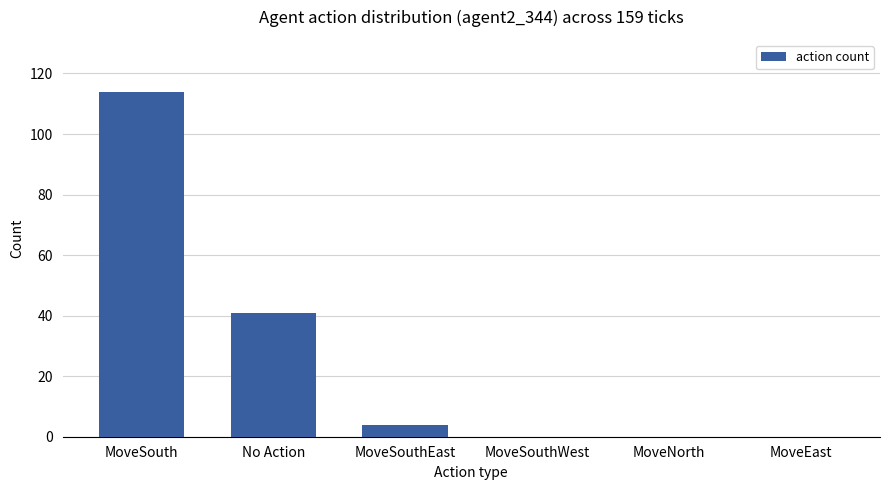

What is the sum of all values?

159